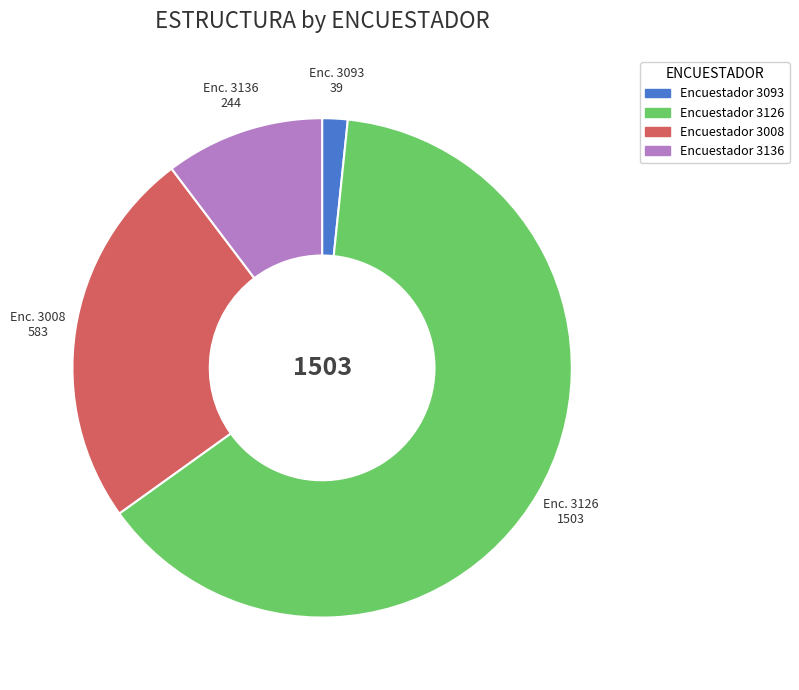

Do Encuestador 3008 and Encuestador 3136 together represent more than half of the pie?

No